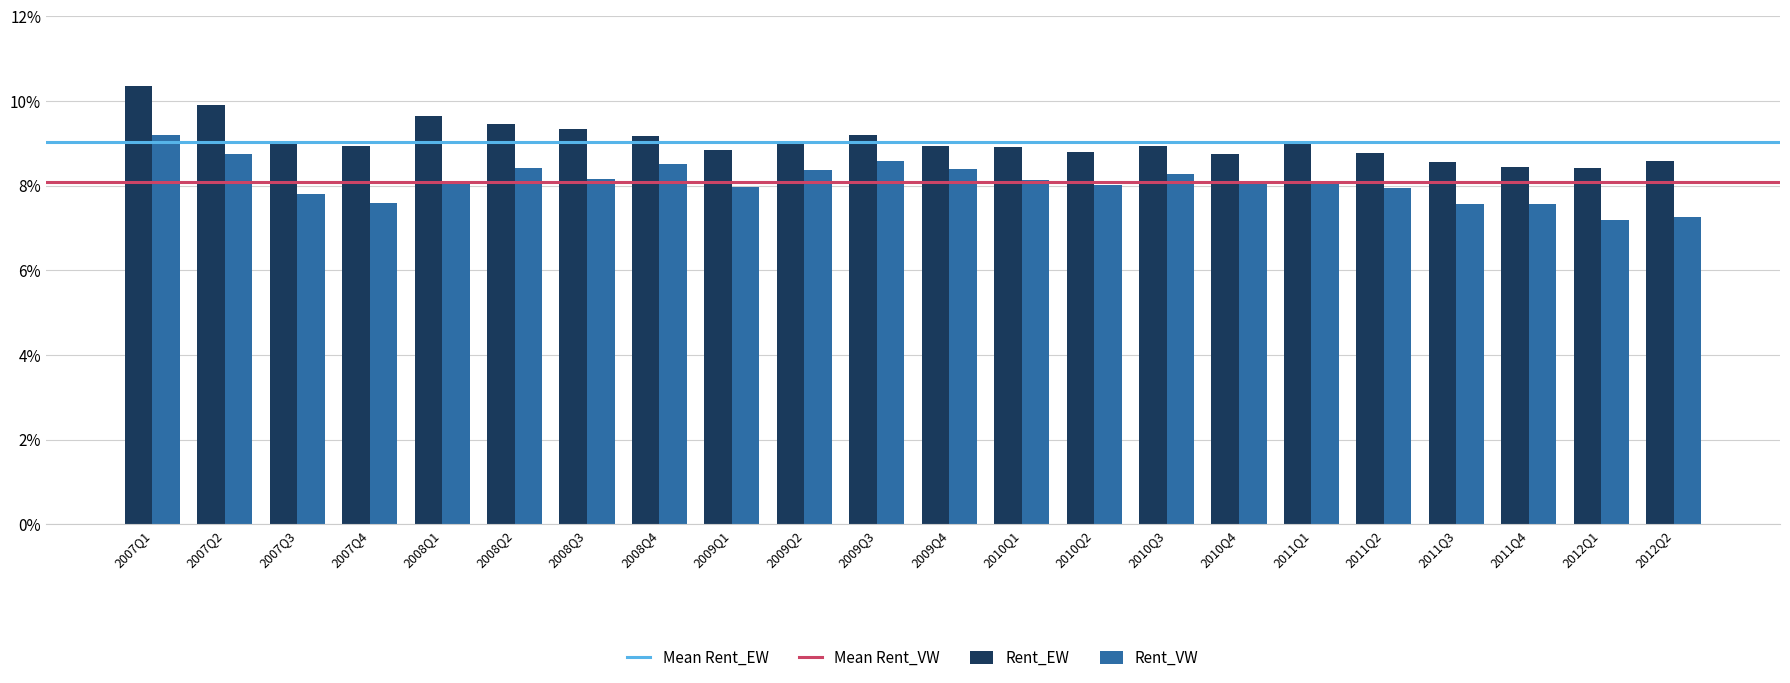

List the series in order of their peak value, highest first.

Rent_EW, Rent_VW